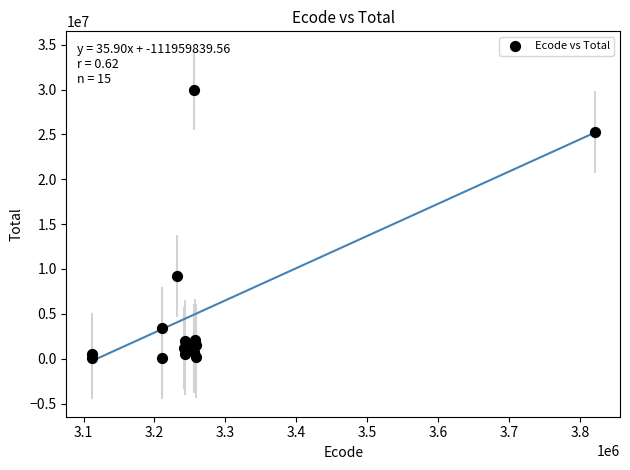

What Y value in the scatter plot is closest to 15011522?

9192461